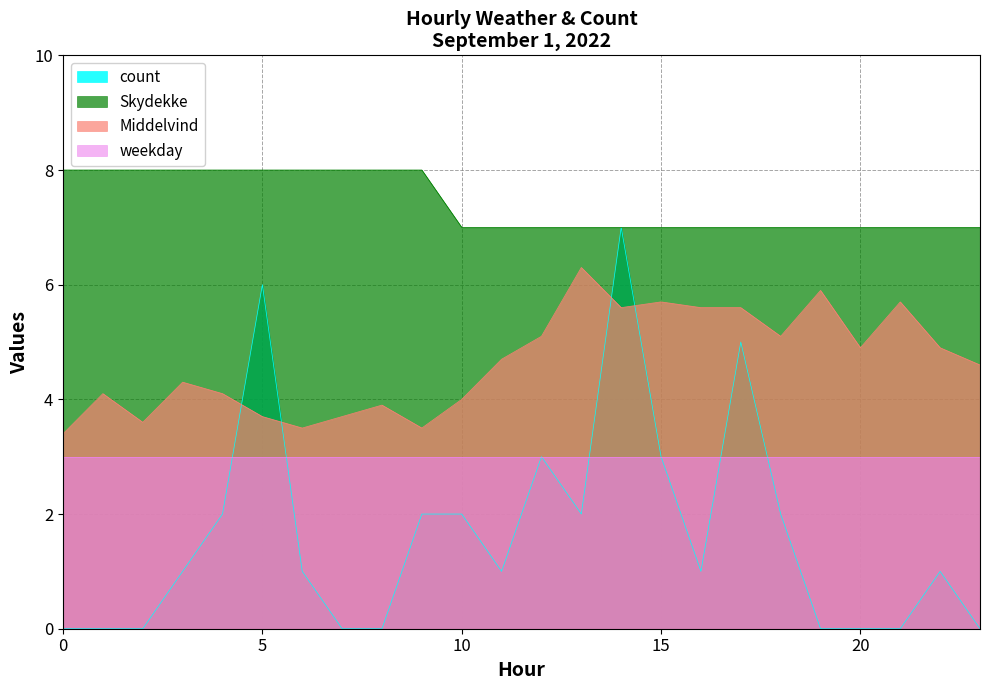

The value of Skydekke at 12 is 11.2. True or false?

False